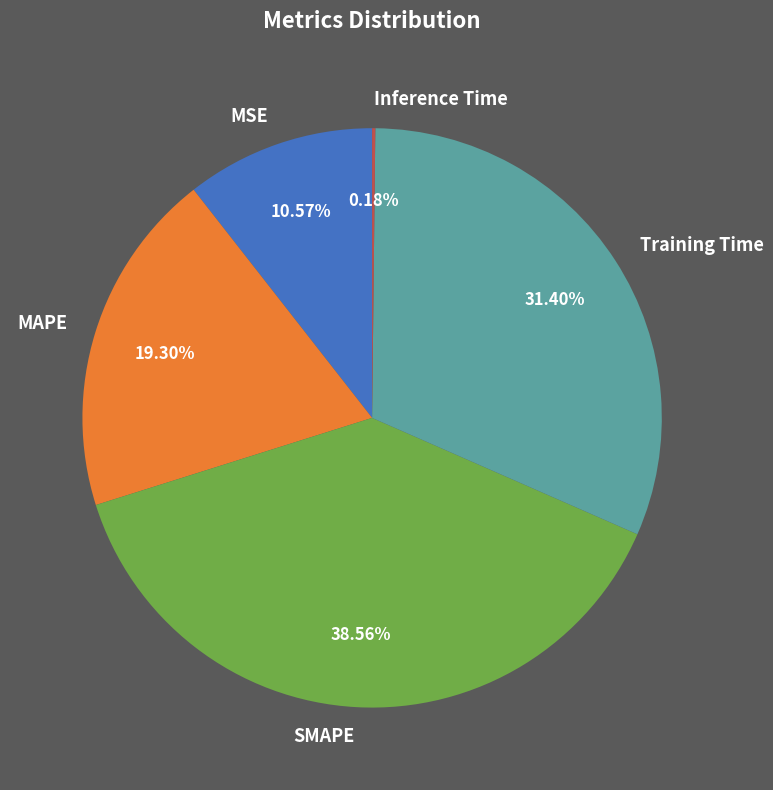

Is there a majority slice in this chart?

No